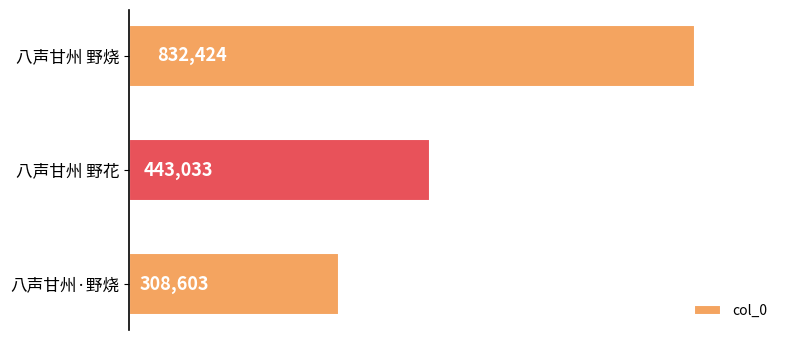

How many values are between 308603 and 832424?

3